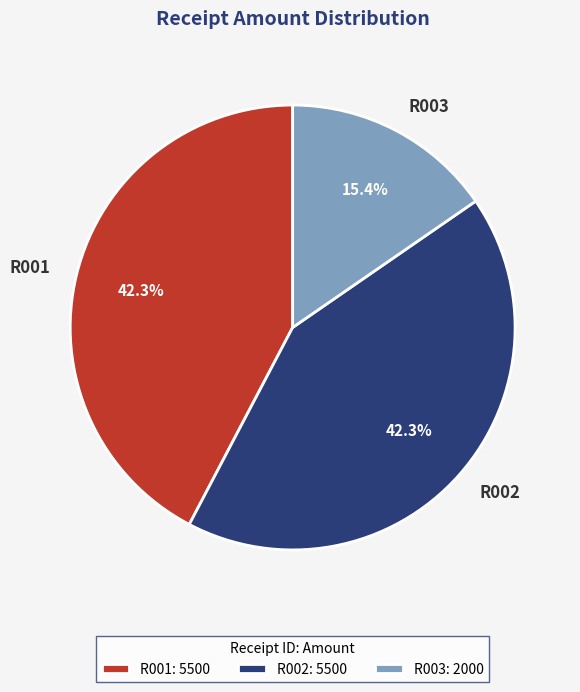

Between R003 and R001, which is larger?

R001